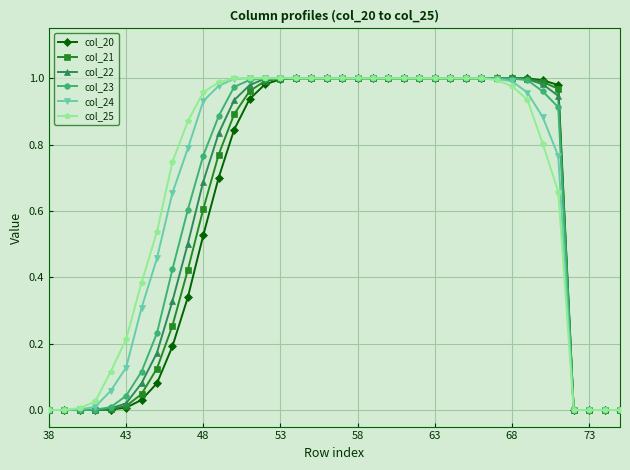

True or false: col_20 and col_24 intersect in this chart.

True